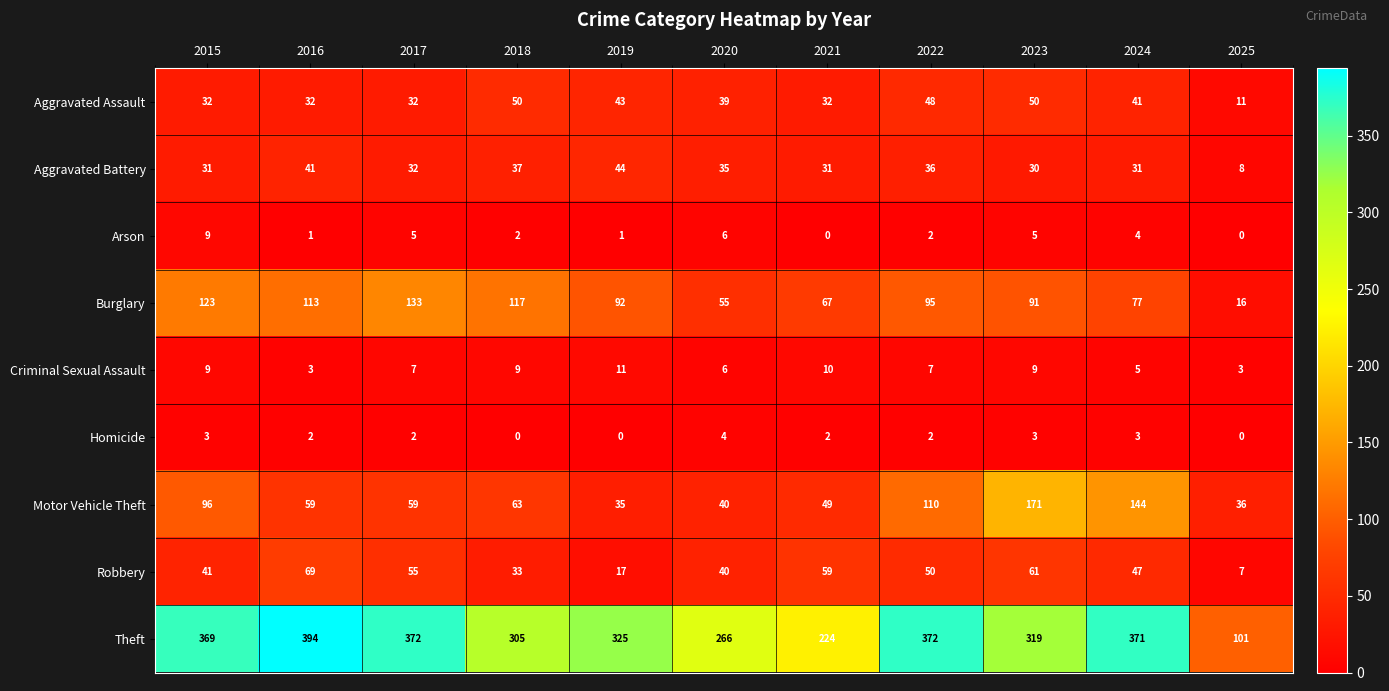

True or false: Arson has a value of 7 at 2023.

False